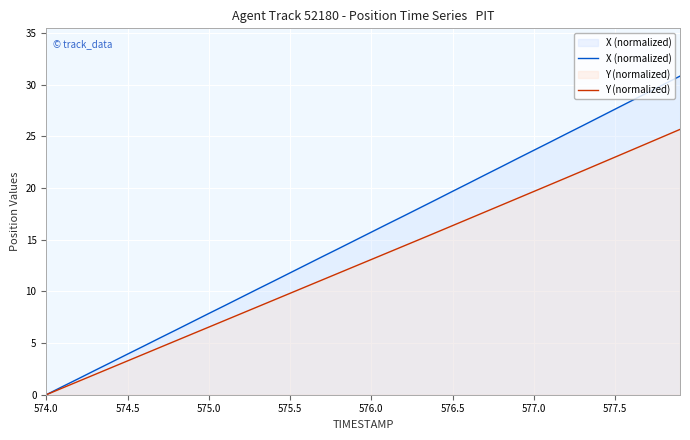

Which series has the widest spread of values?

X (normalized)